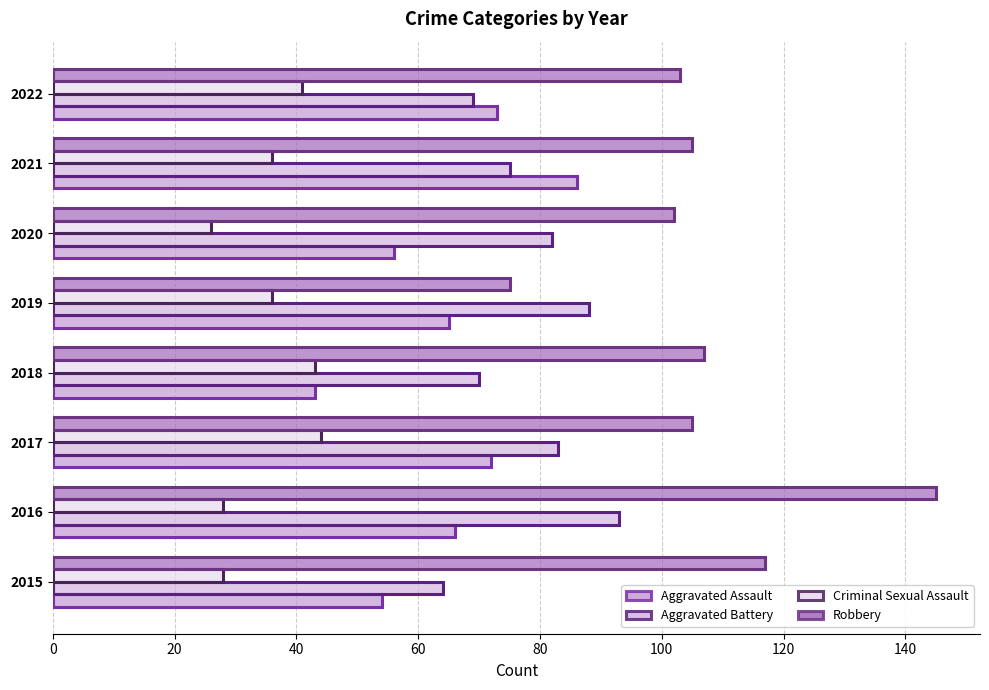

At which category does the chart reach its peak across all series?

2016